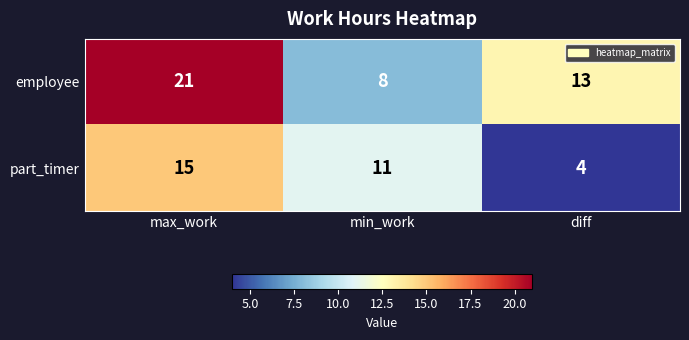

Reading left to right, extract all data points from this chart.

employee: 21	8	13
part_timer: 15	11	4